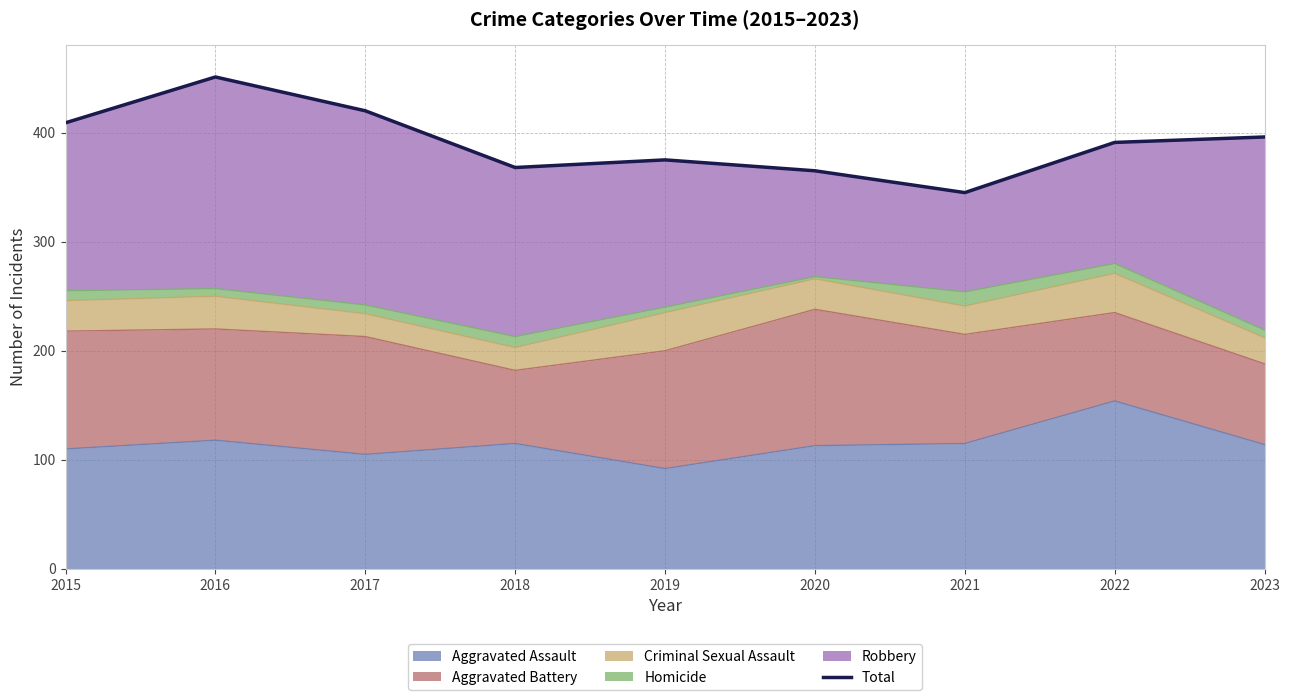

How many data points are above 391?

4